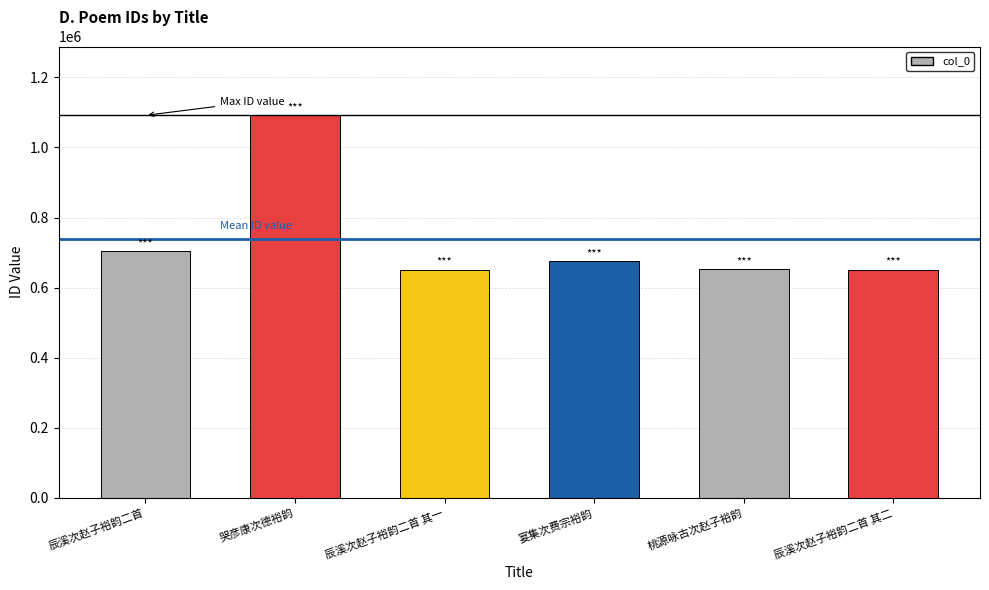

The chart shows a value of 289068 at 哭彦康次德裕韵. True or false?

False